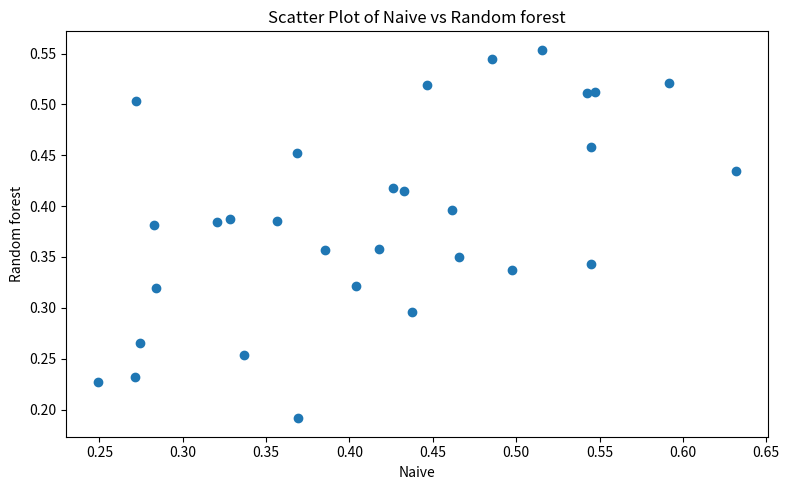

Count the number of points in this scatter plot.

30